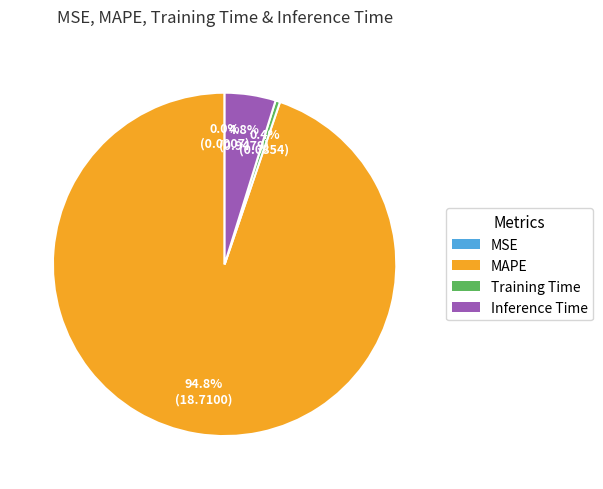

The Training Time slice represents 0% of the pie. True or false?

True